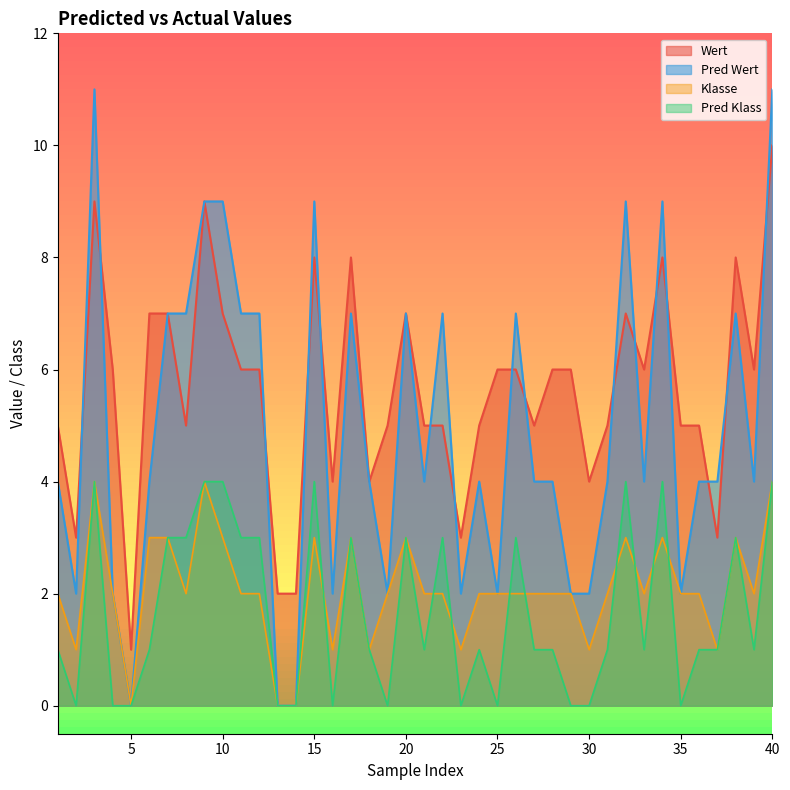

What is the maximum value for Pred Klass?

4